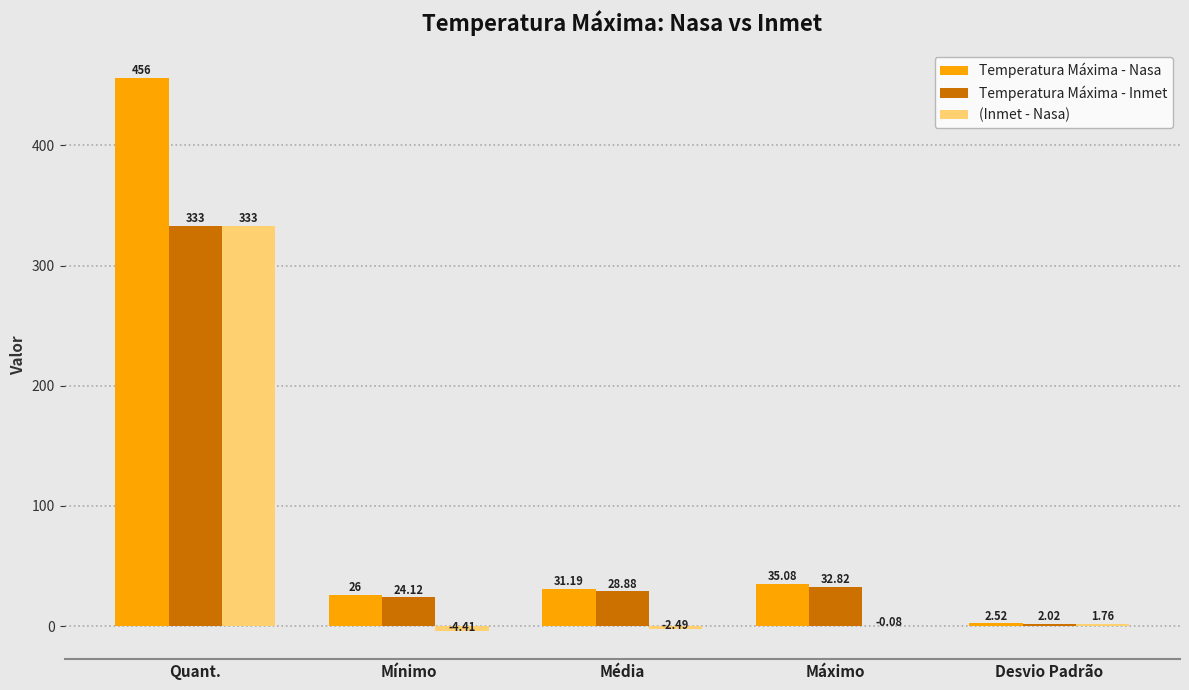

Read the (Inmet - Nasa) value at Mínimo.

-4.4